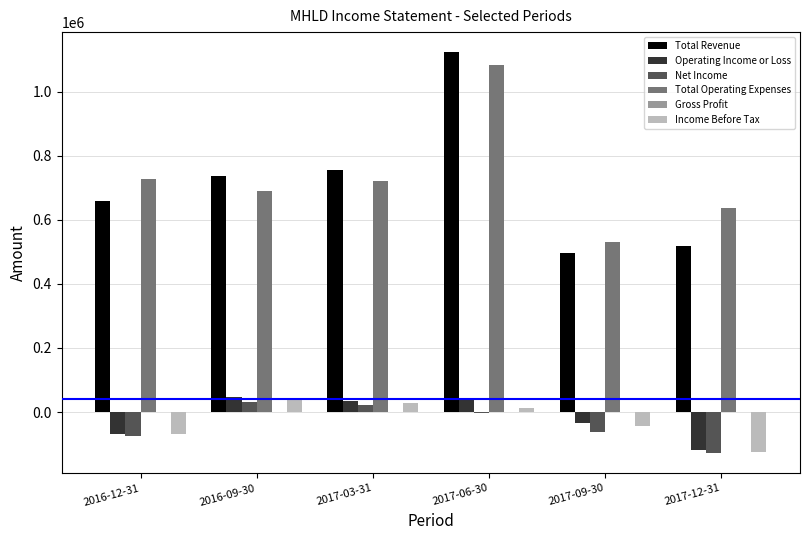

What is the sum of the Operating Income or Loss values at 2016-09-30 and 2017-12-31?

-69800